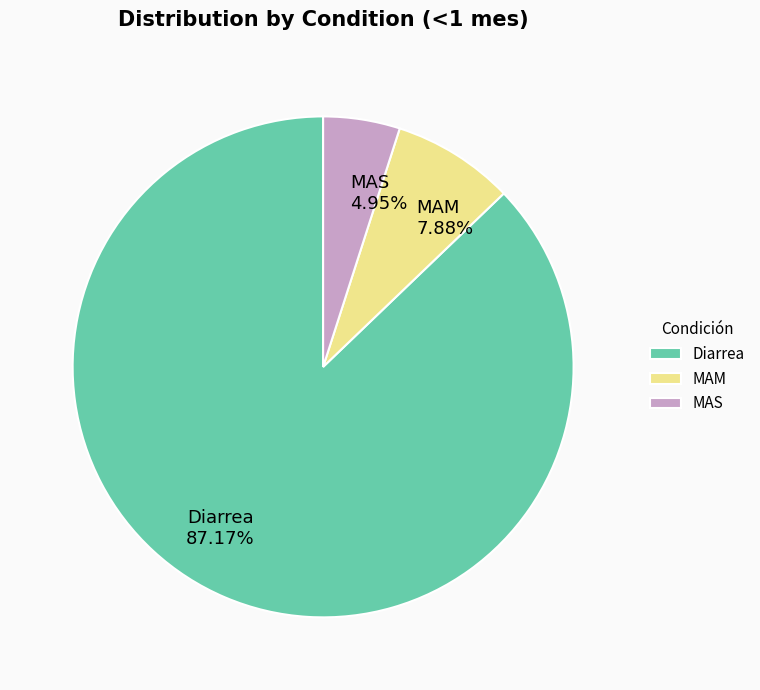

Rank the categories by value from lowest to highest.

MAS, MAM, Diarrea